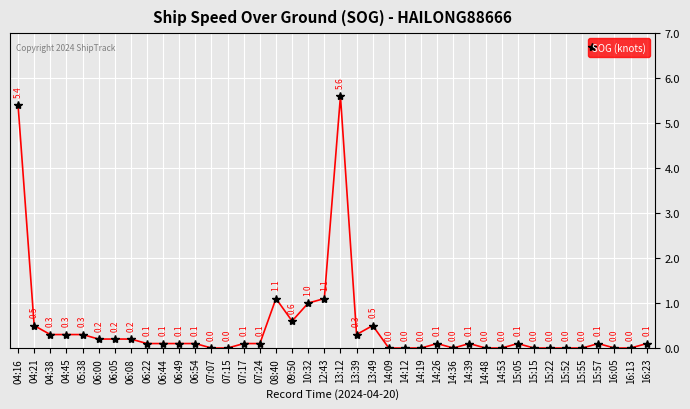

What is the value of the 2nd point from the left?

0.5